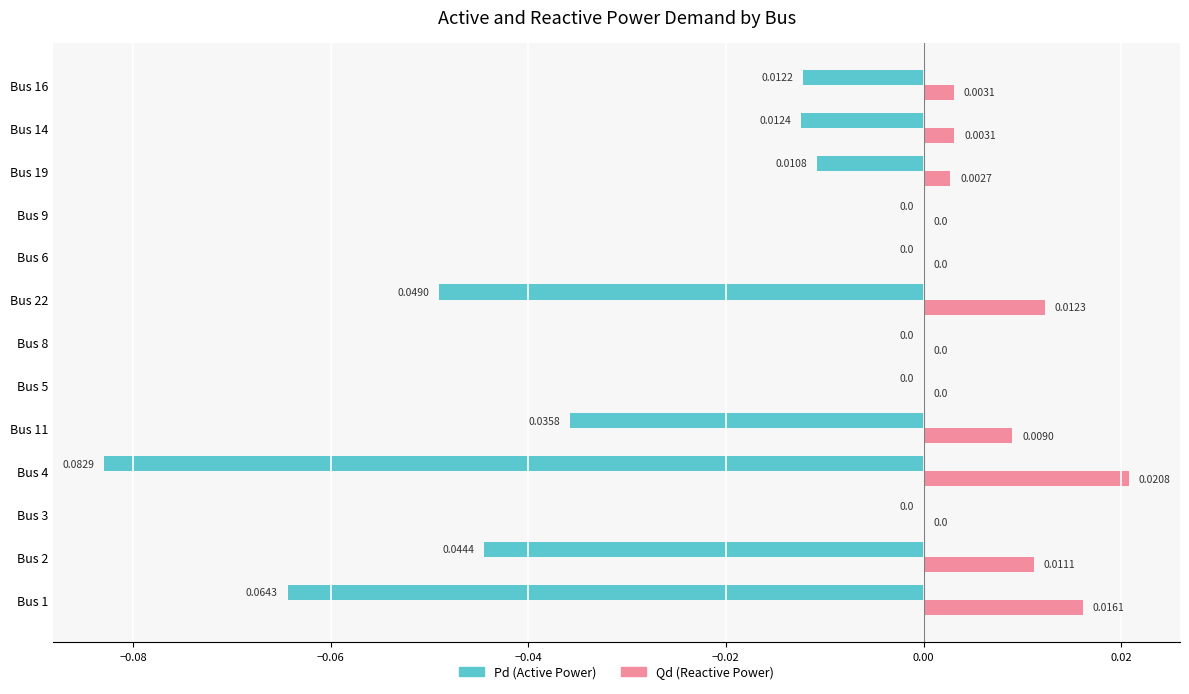

Count the number of data series in this chart.

2